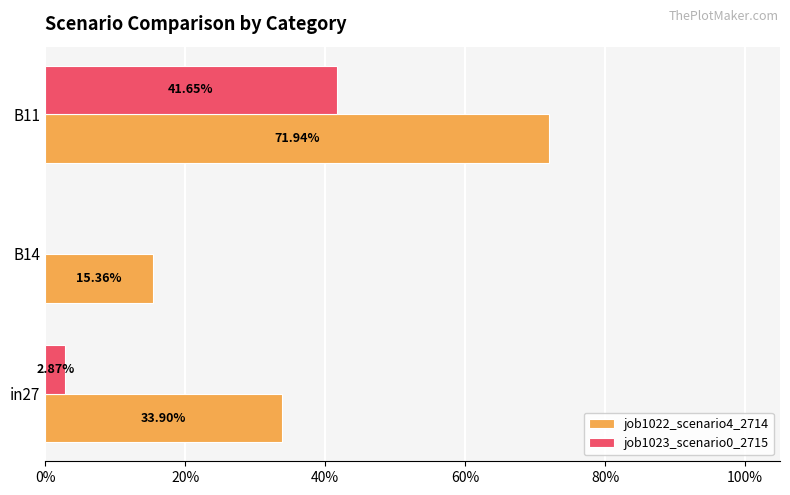

Are the bars grouped side by side (vs. stacked)?

Yes